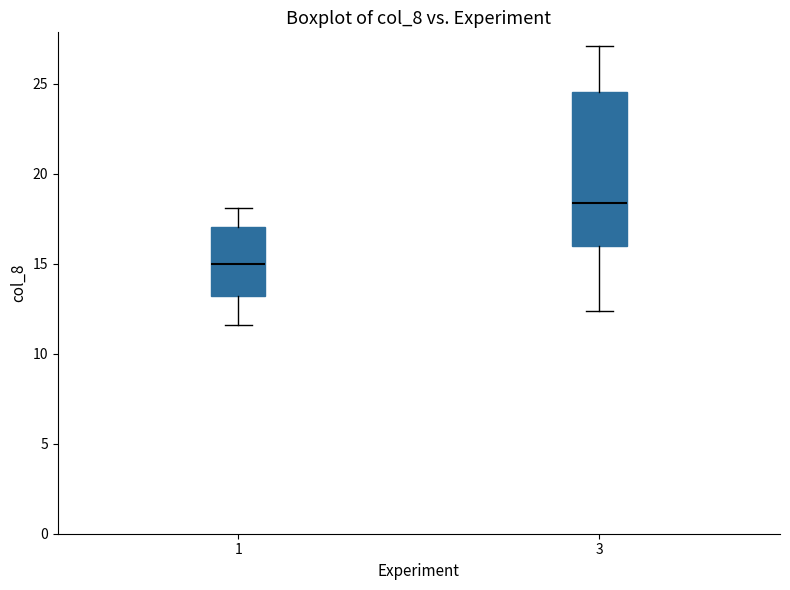

Which box is the tallest, from its lower edge to its upper edge?

3